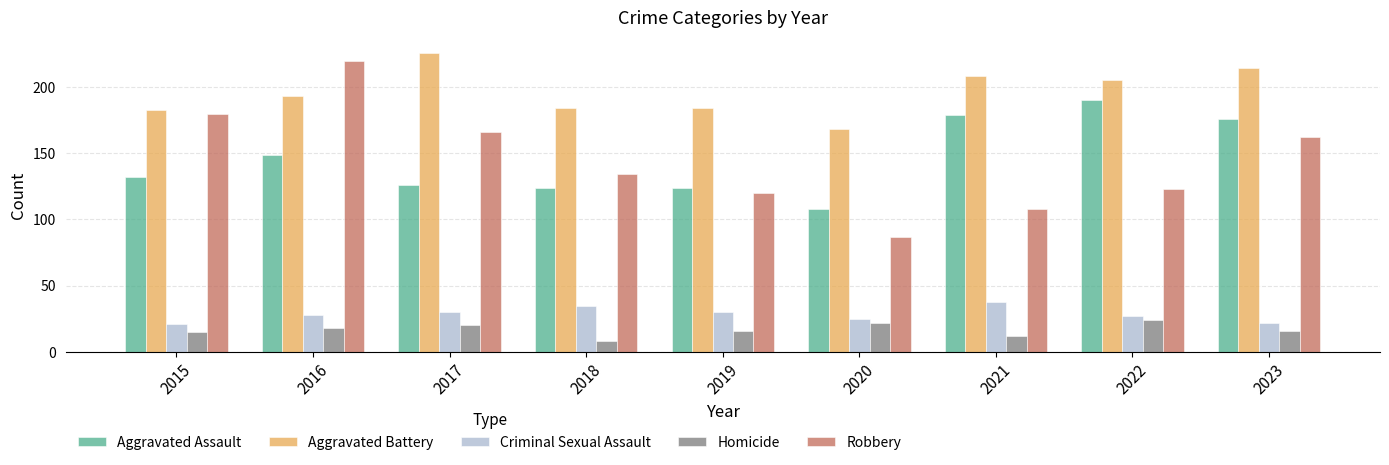

List the series in order of their peak value, lowest first.

Homicide, Criminal Sexual Assault, Aggravated Assault, Robbery, Aggravated Battery